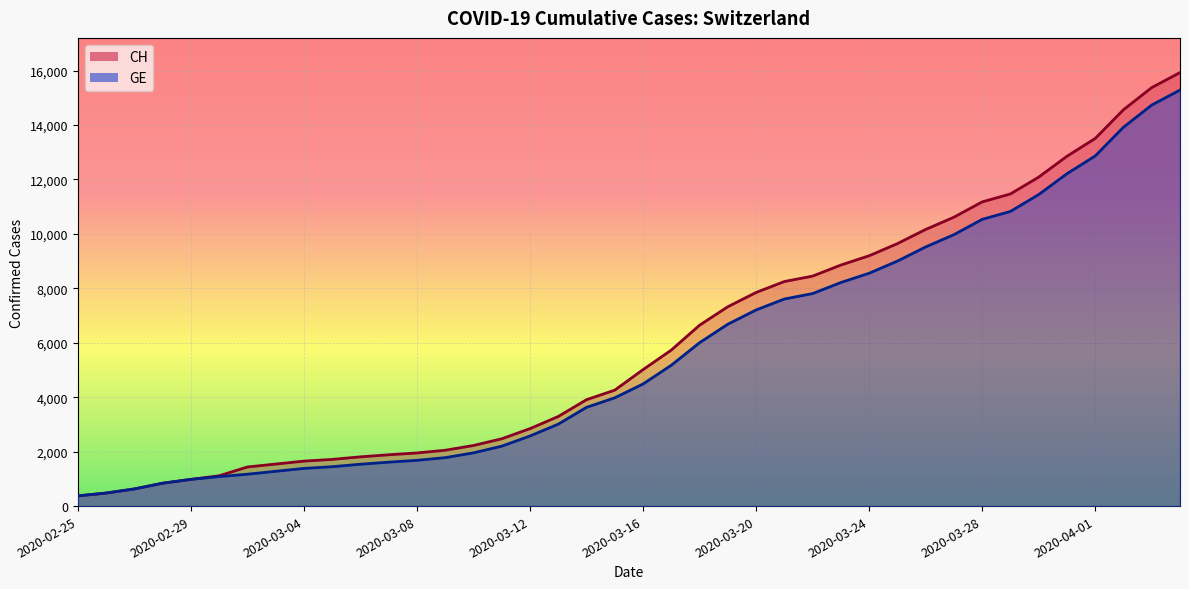

Reading left to right, transcribe all the data shown in this chart.

CH: 2020-02-25=375	2020-02-26=479	2020-02-27=630	2020-02-28=840	2020-02-29=981	2020-03-01=1113	2020-03-02=1436	2020-03-03=1544	2020-03-04=1652	2020-03-05=1715	2020-03-06=1809	2020-03-07=1885	2020-03-08=1952	2020-03-09=2051	2020-03-10=2226	2020-03-11=2472	2020-03-12=2845	2020-03-13=3291	2020-03-14=3908	2020-03-15=4259	2020-03-16=5012	2020-03-17=5731	2020-03-18=6644	2020-03-19=7323	2020-03-20=7847	2020-03-21=8249	2020-03-22=8449	2020-03-23=8855	2020-03-24=9196	2020-03-25=9642	2020-03-26=10162	2020-03-27=10613	2020-03-28=11175	2020-03-29=11467	2020-03-30=12086	2020-03-31=12852	2020-04-01=13505	2020-04-02=14561	2020-04-03=15375	2020-04-04=15926
GE: 2020-02-25=375	2020-02-26=479	2020-02-27=630	2020-02-28=840	2020-02-29=981	2020-03-01=1083	2020-03-02=1171	2020-03-03=1278	2020-03-04=1384	2020-03-05=1447	2020-03-06=1538	2020-03-07=1614	2020-03-08=1681	2020-03-09=1780	2020-03-10=1955	2020-03-11=2201	2020-03-12=2574	2020-03-13=3010	2020-03-14=3627	2020-03-15=3978	2020-03-16=4485	2020-03-17=5174	2020-03-18=6002	2020-03-19=6681	2020-03-20=7205	2020-03-21=7607	2020-03-22=7807	2020-03-23=8213	2020-03-24=8554	2020-03-25=9000	2020-03-26=9520	2020-03-27=9971	2020-03-28=10533	2020-03-29=10825	2020-03-30=11444	2020-03-31=12210	2020-04-01=12863	2020-04-02=13919	2020-04-03=14733	2020-04-04=15284